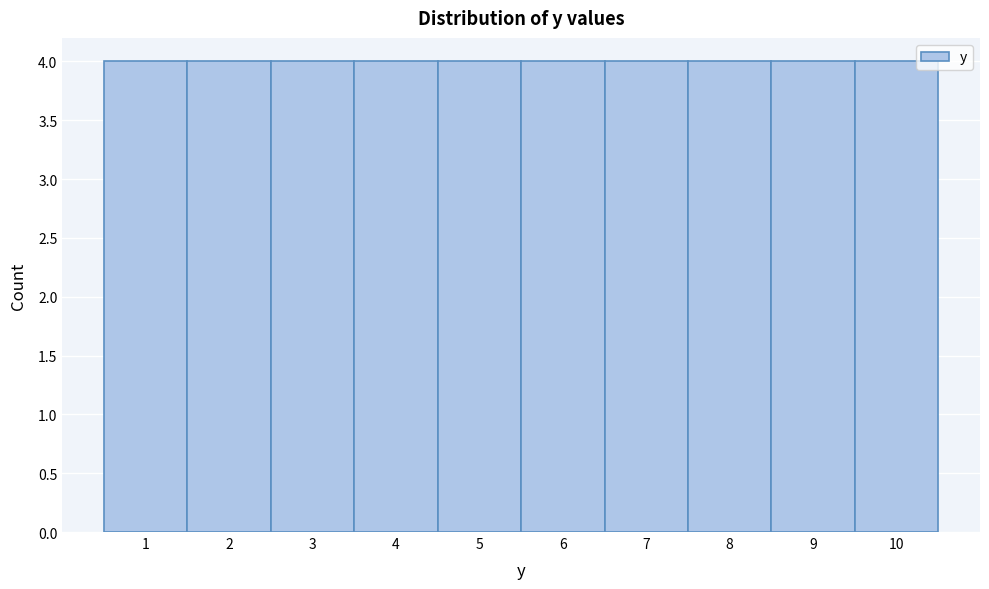

Reading left to right, list every bar in this chart as the range it spans on the x-axis followed by its height. The values are not printed on the chart, so give them approximately, as read against the axis.

0.5 to 1.5: 4
1.5 to 2.5: 4
2.5 to 3.5: 4
3.5 to 4.5: 4
4.5 to 5.5: 4
5.5 to 6.5: 4
6.5 to 7.5: 4
7.5 to 8.5: 4
8.5 to 9.5: 4
9.5 to 10.5: 4